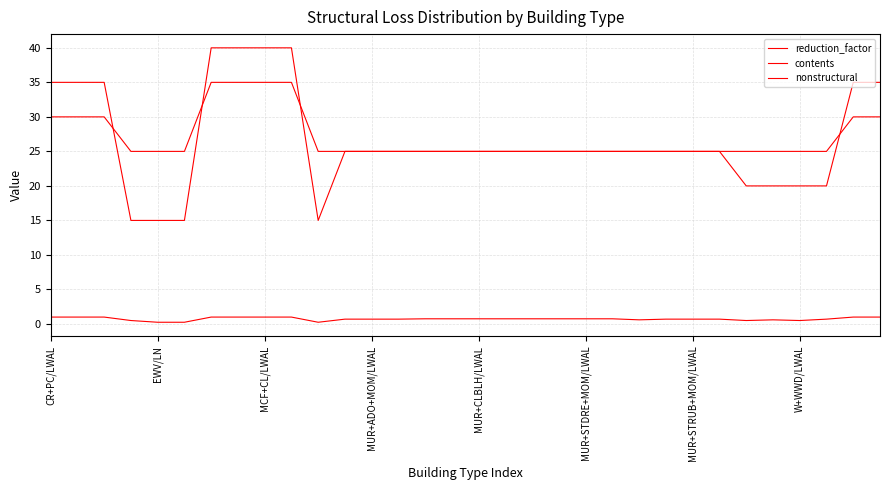

Does the chart have visible grid lines?

Yes